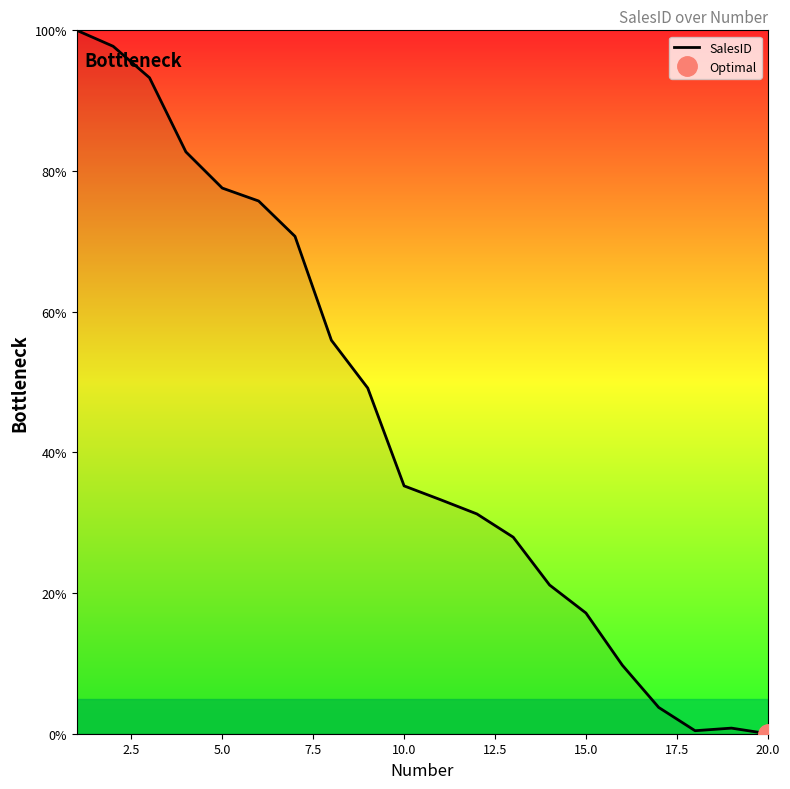

How many interior local valleys (lower than both neighbors) does the data have?

1